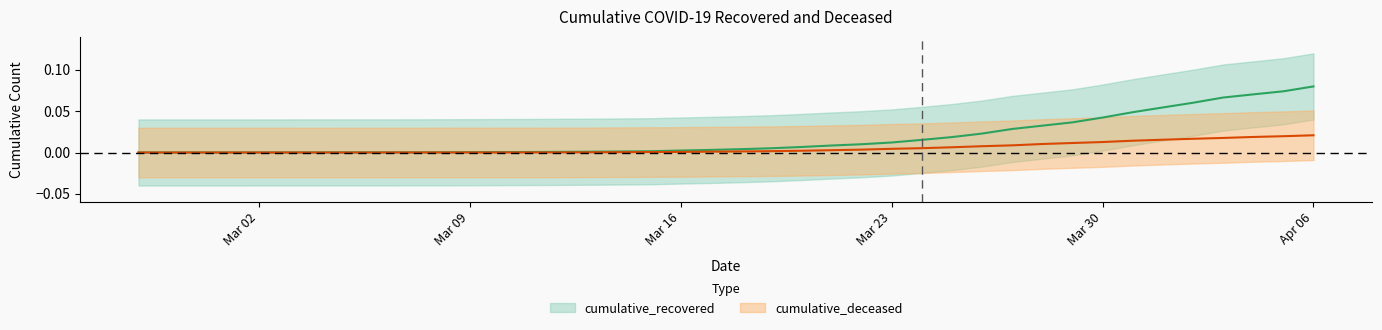

At which category is the sum across all series the highest?

Apr 06